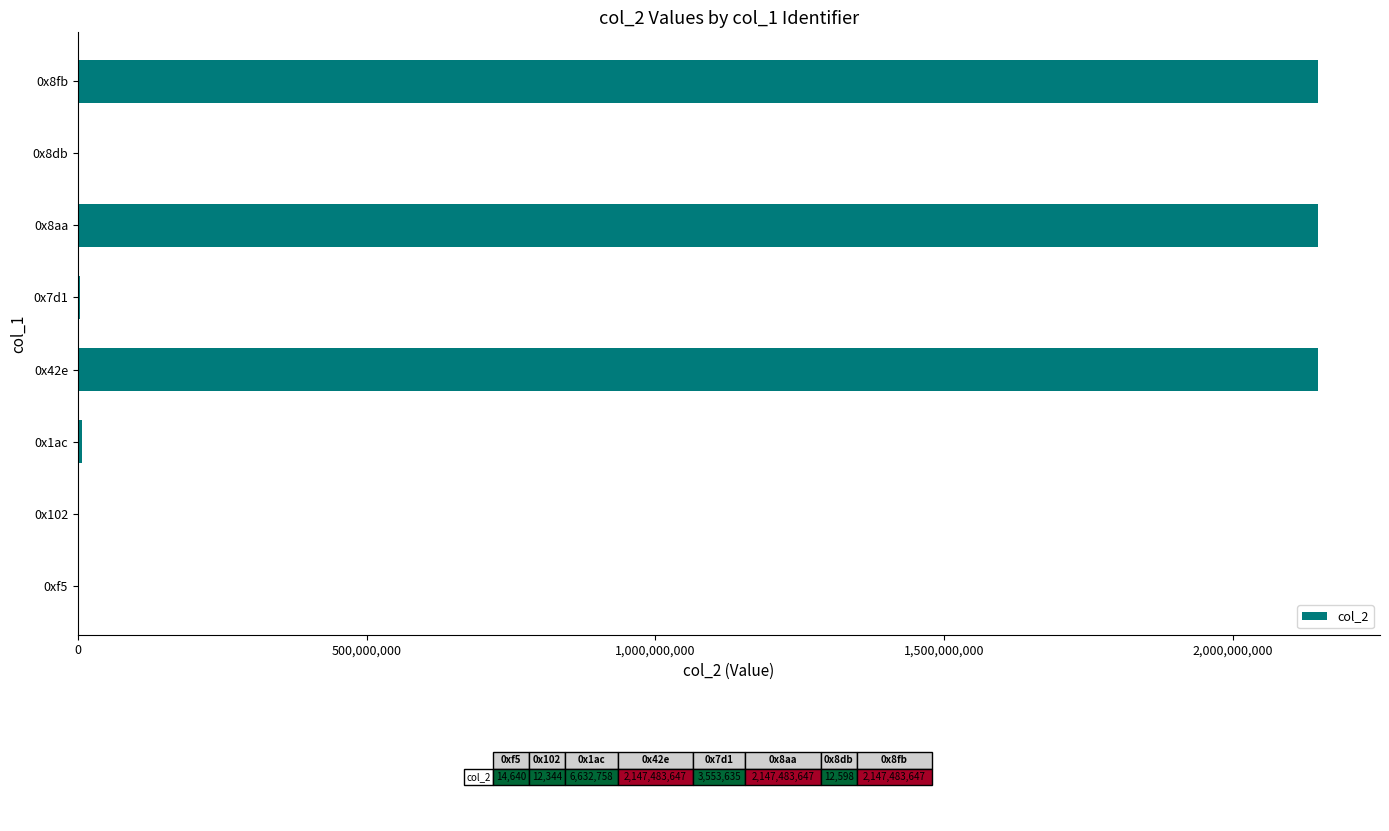

What is the greatest value displayed?

2147483647